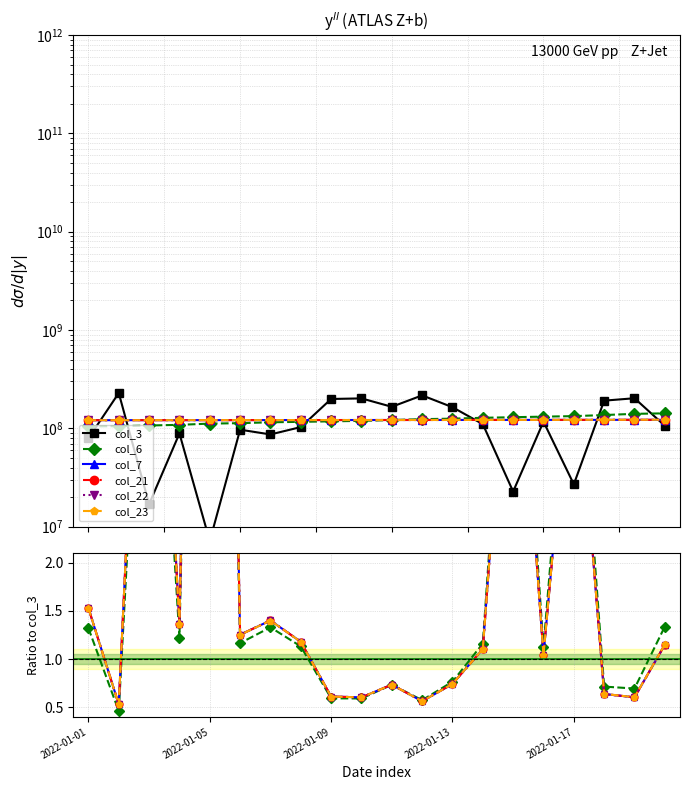

True or false: col_7 and col_23 intersect in this chart.

True